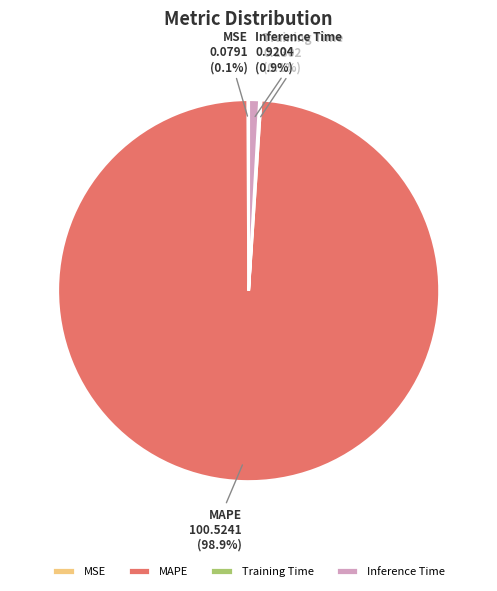

Which slice represents more than half of the pie?

MAPE